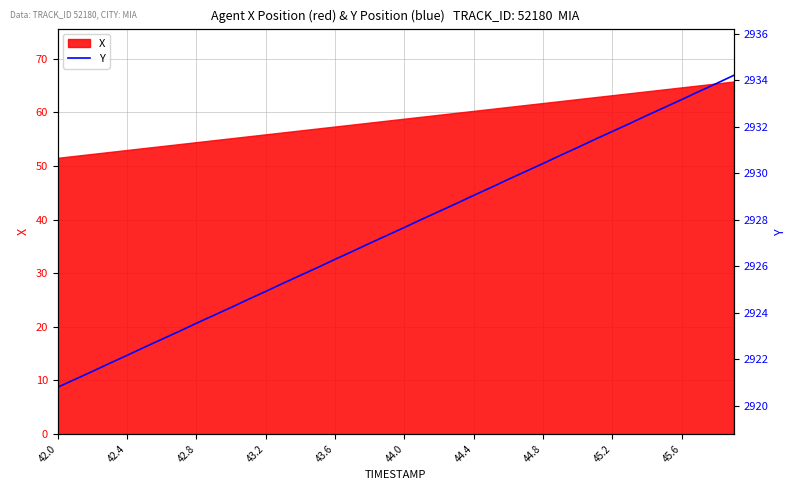

What position from the left is 33?

34